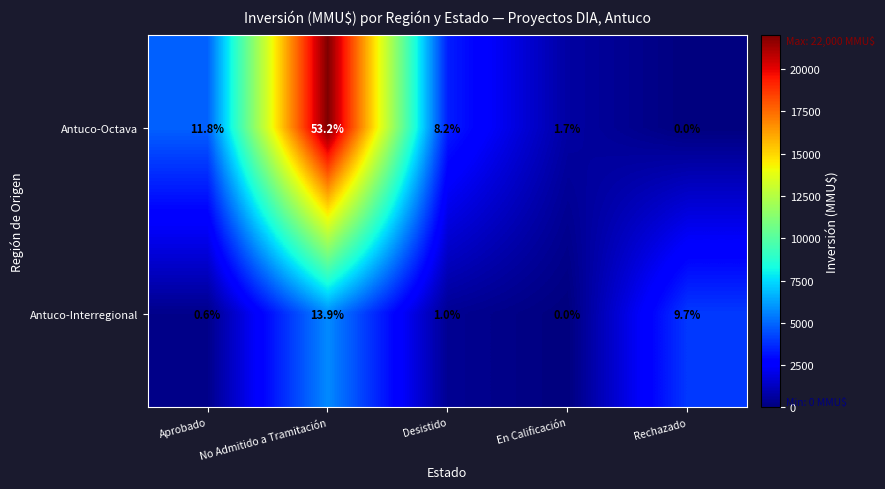

What is the total value across all series at En Calificación?

1.7